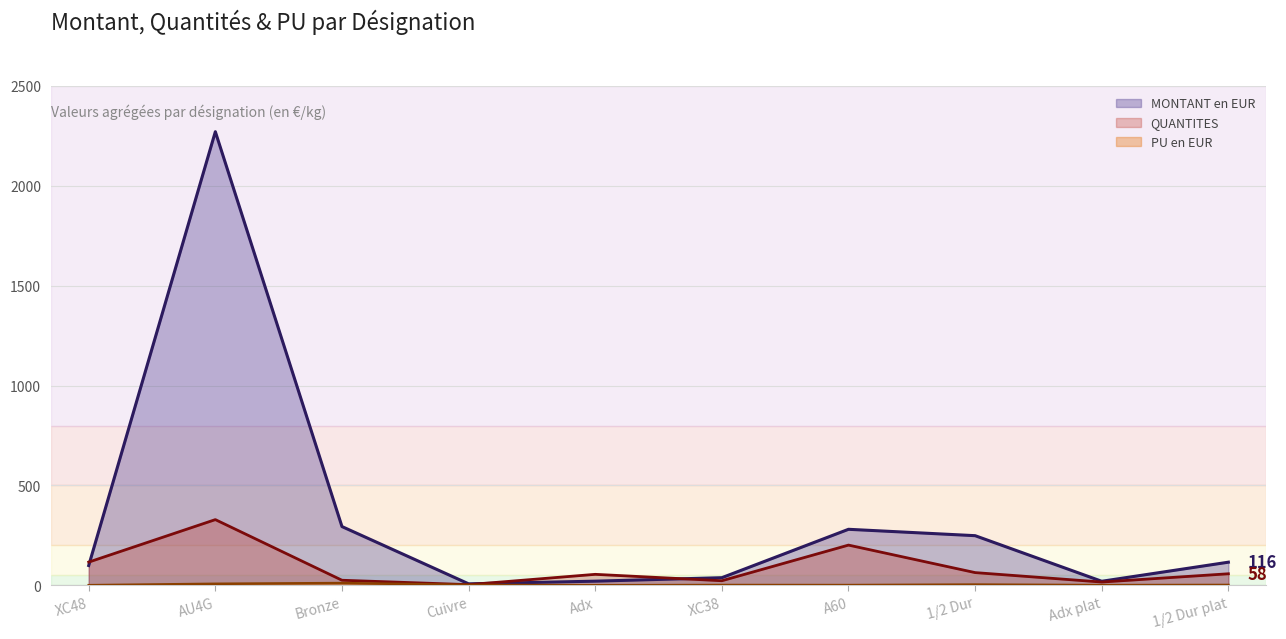

Rank the series at AU4G from highest to lowest value.

MONTANT en EUR, QUANTITES, PU en EUR